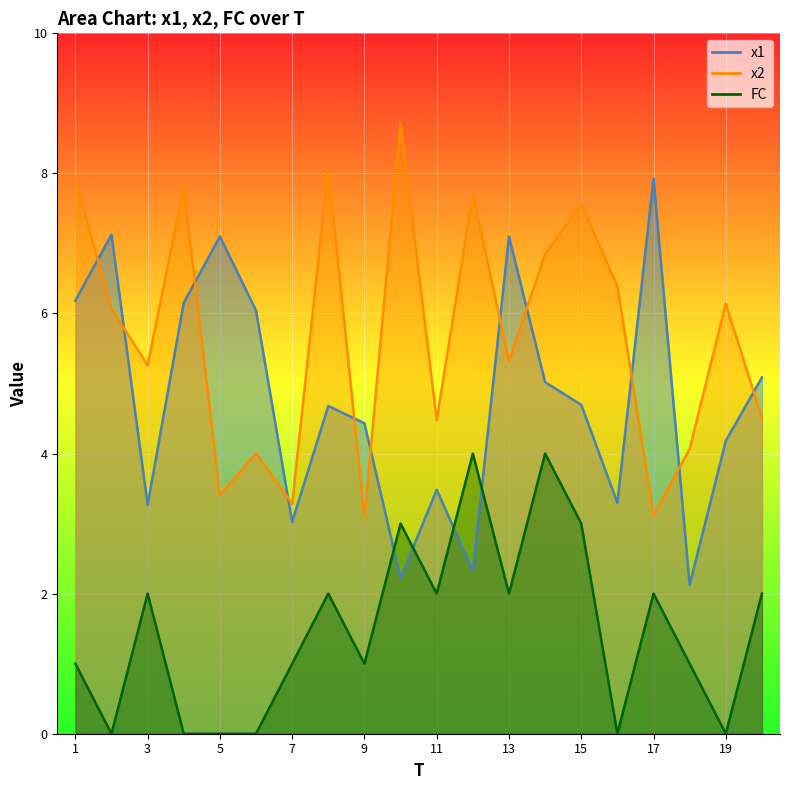

True or false: x2 has a value of 2.0 at 7.

False